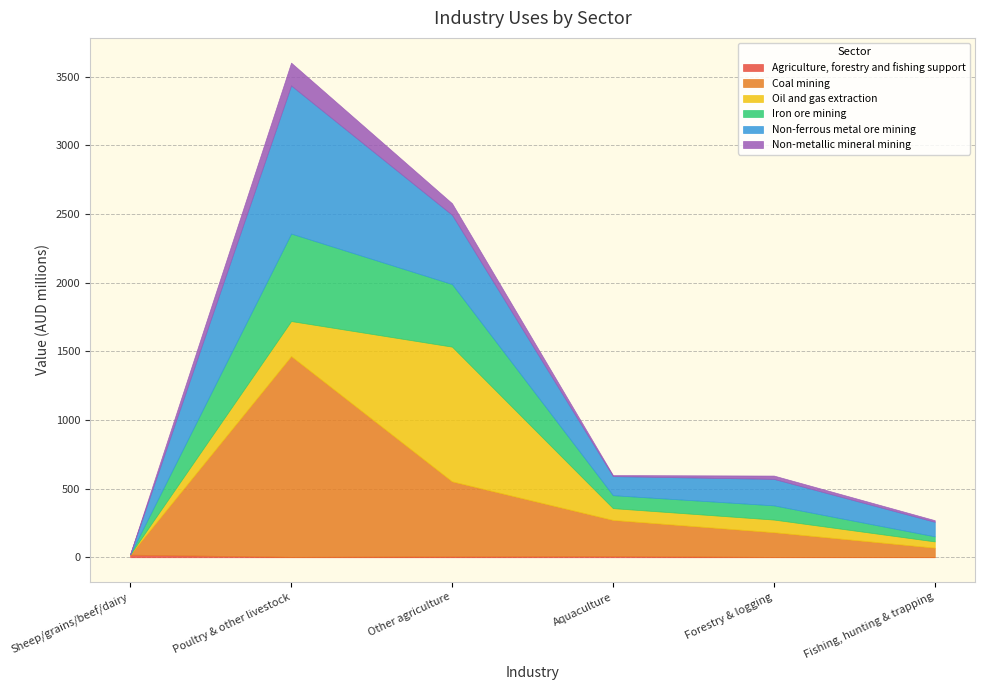

At which label is Iron ore mining closest to 319?

Other agriculture